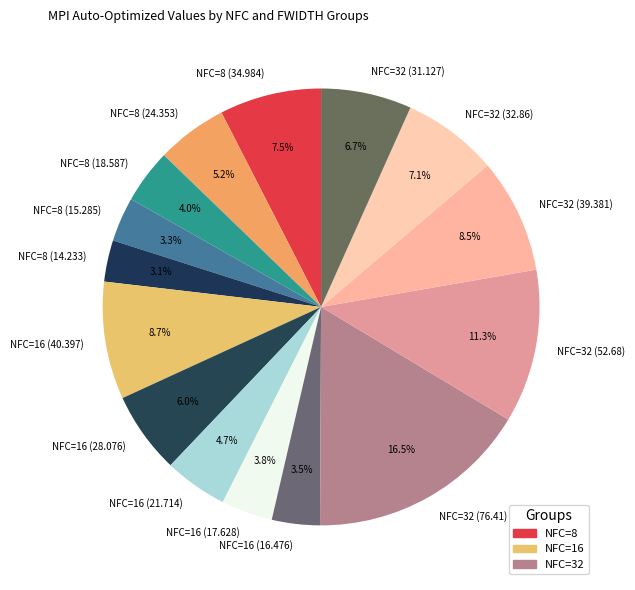

True or false: NFC=32 (31.127) accounts for 1% of the total.

False